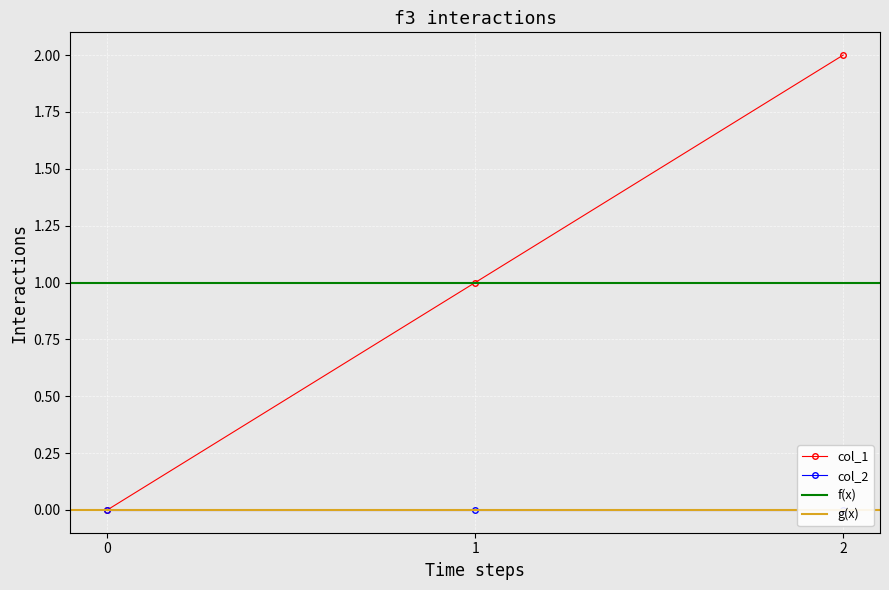

The col_1 series shows 1 at 1. True or false?

True